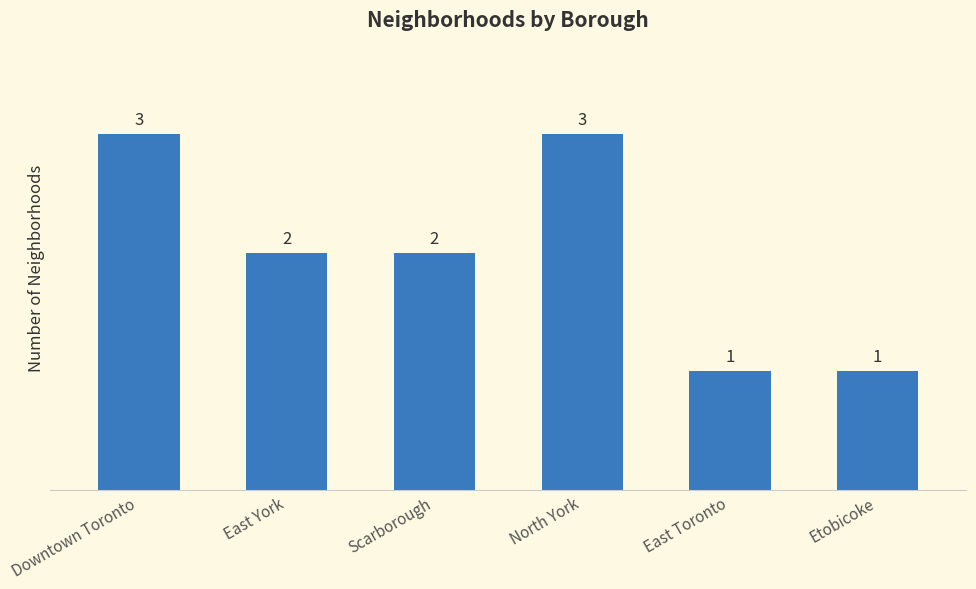

What is the difference between the maximum and second lowest values?

2